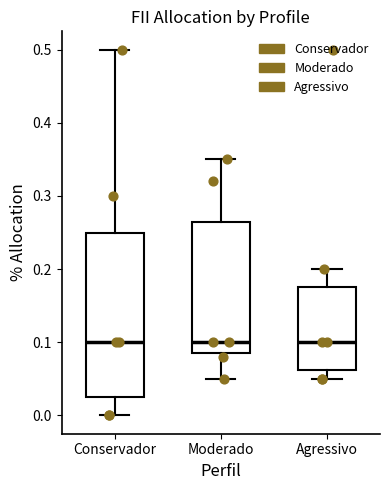

Comparing the boxes themselves (not the whiskers), which one is the tallest?

Conservador